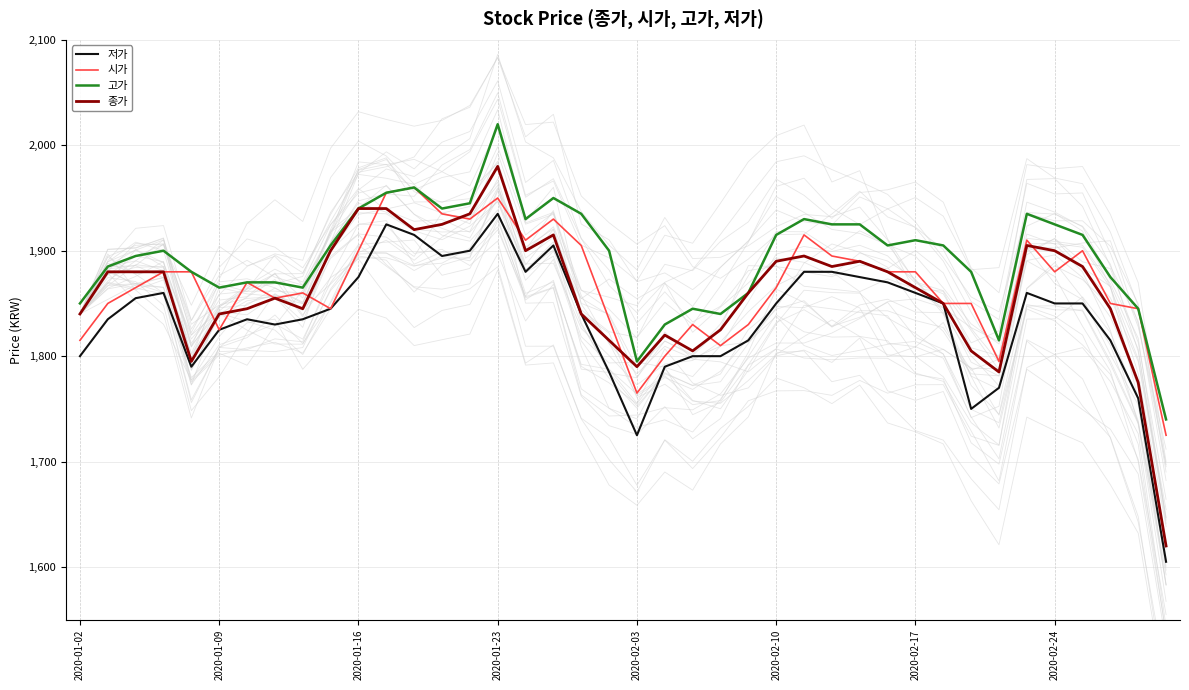

Is it true that 종가 equals 2799 at 17?

False